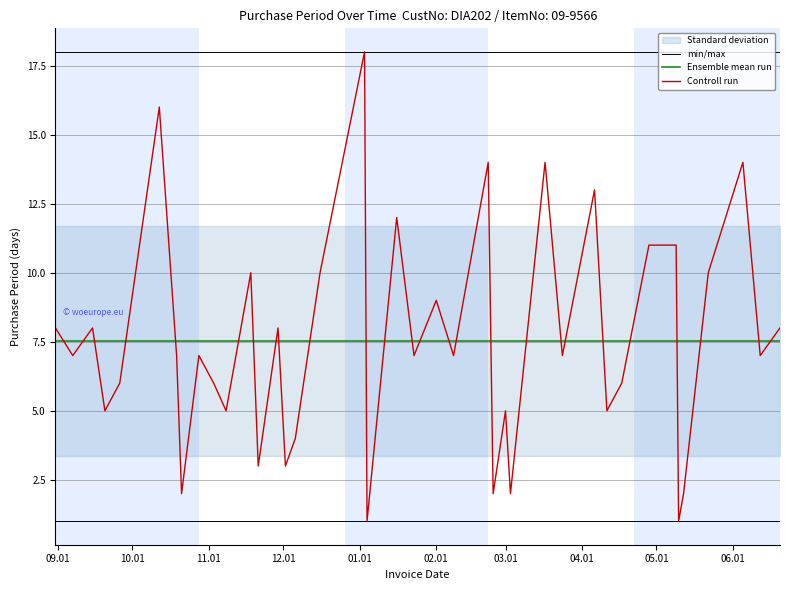

After their last crossing, which series has the higher values: Ensemble mean run or Controll run?

Controll run